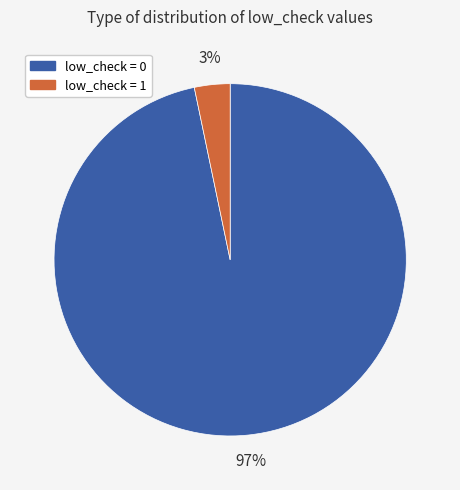

Is there a majority slice in this chart?

Yes